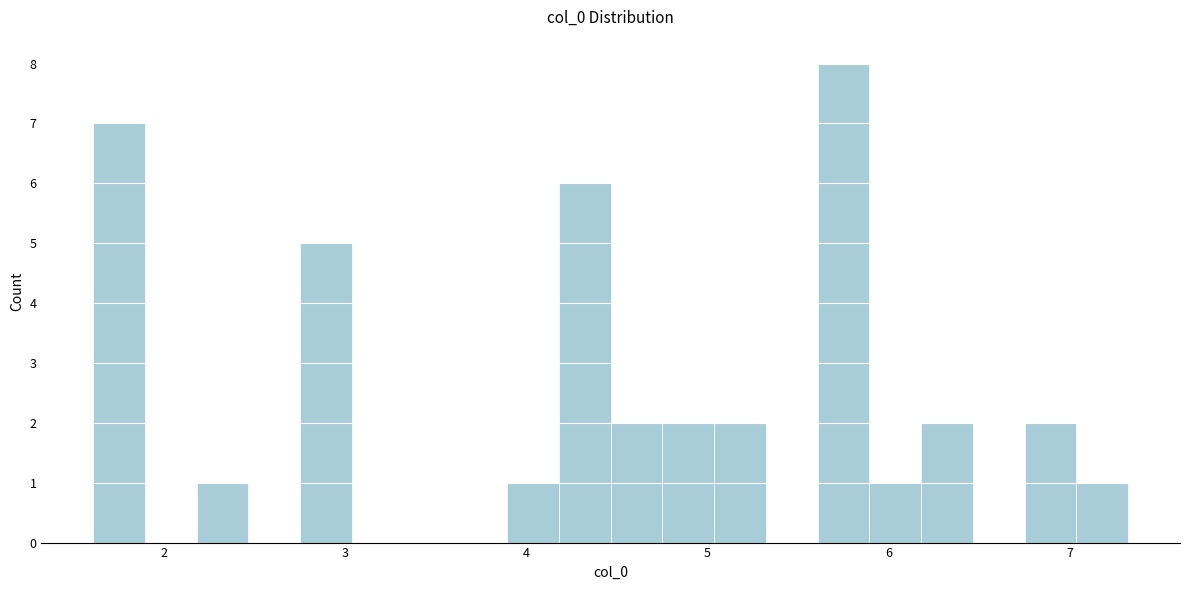

Read against the x-axis, roughly where is the centre of the tallest bar?

5.8